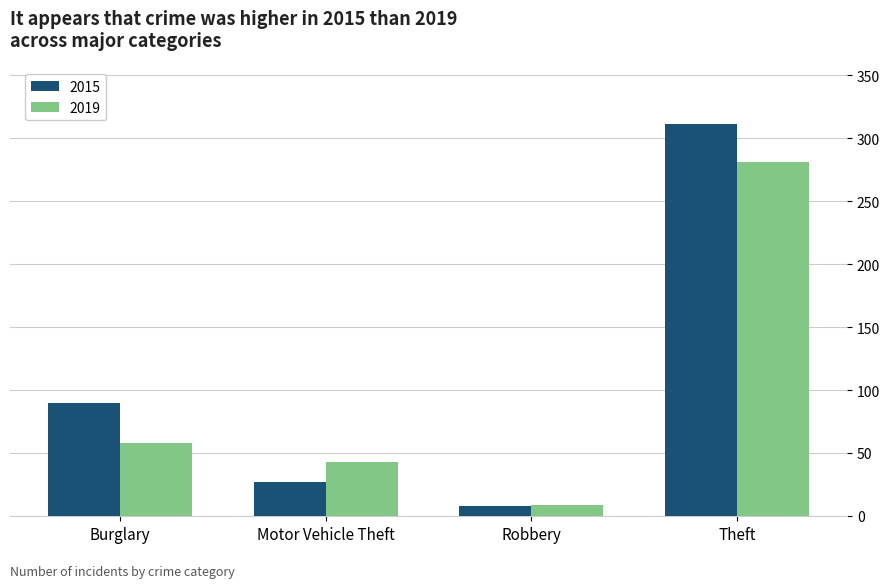

Reading right to left, list all the values displayed in this chart.

2015: Theft=311	Robbery=8	Motor Vehicle Theft=27	Burglary=90
2019: Theft=281	Robbery=9	Motor Vehicle Theft=43	Burglary=58